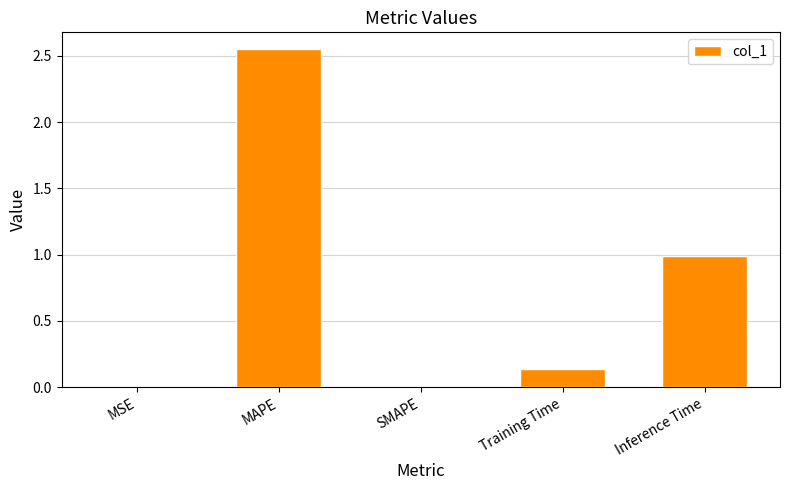

What is the change in value from Training Time to Inference Time?

+0.9